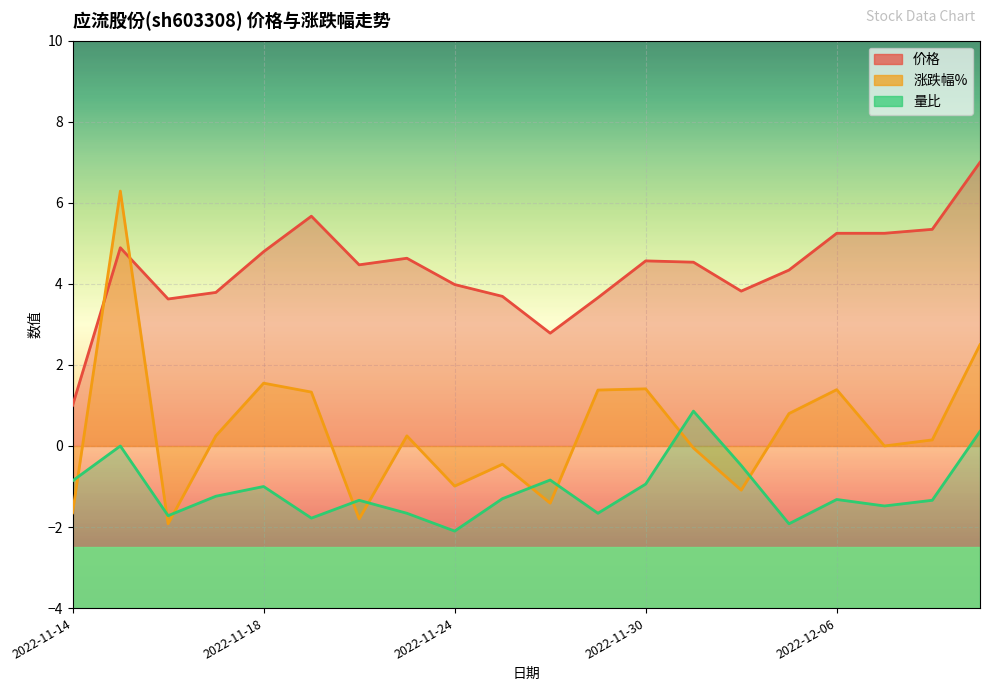

What is the difference between the 量比 values at 2022-12-09 and 2022-12-08?

1.7